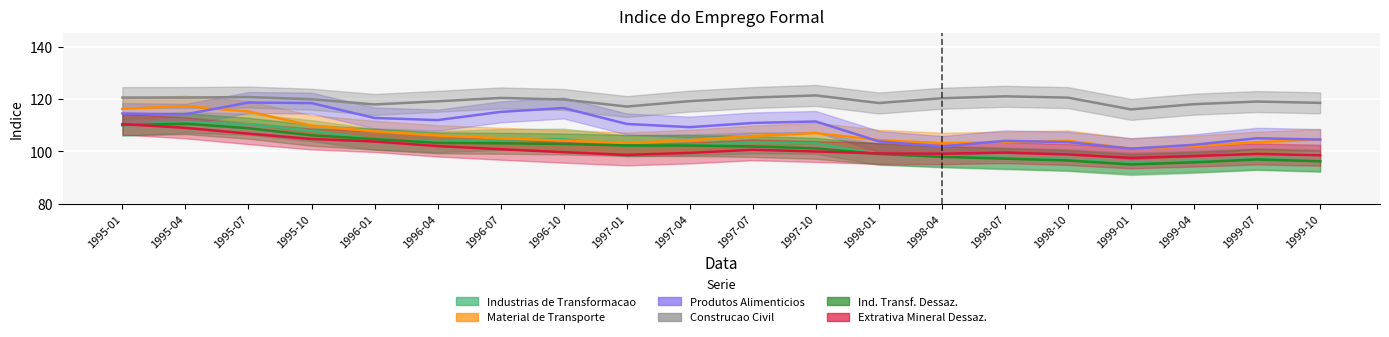

Count the number of categories in the chart.

20